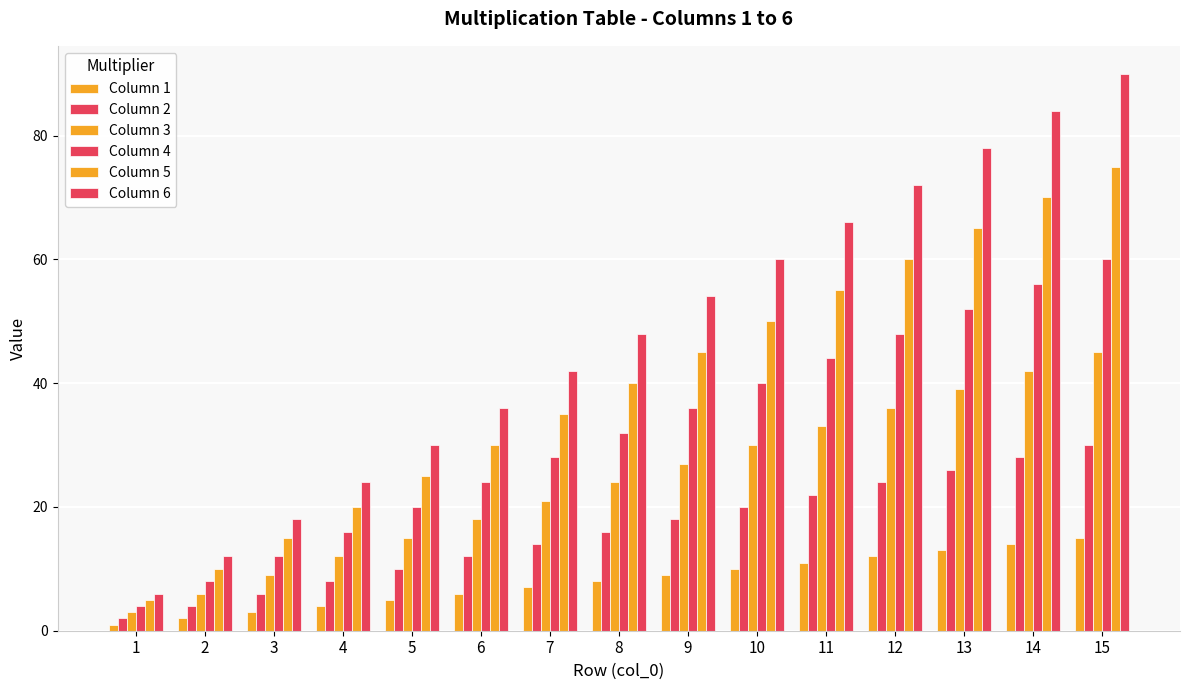

Is it true that Column 2 equals 18 at 5?

False